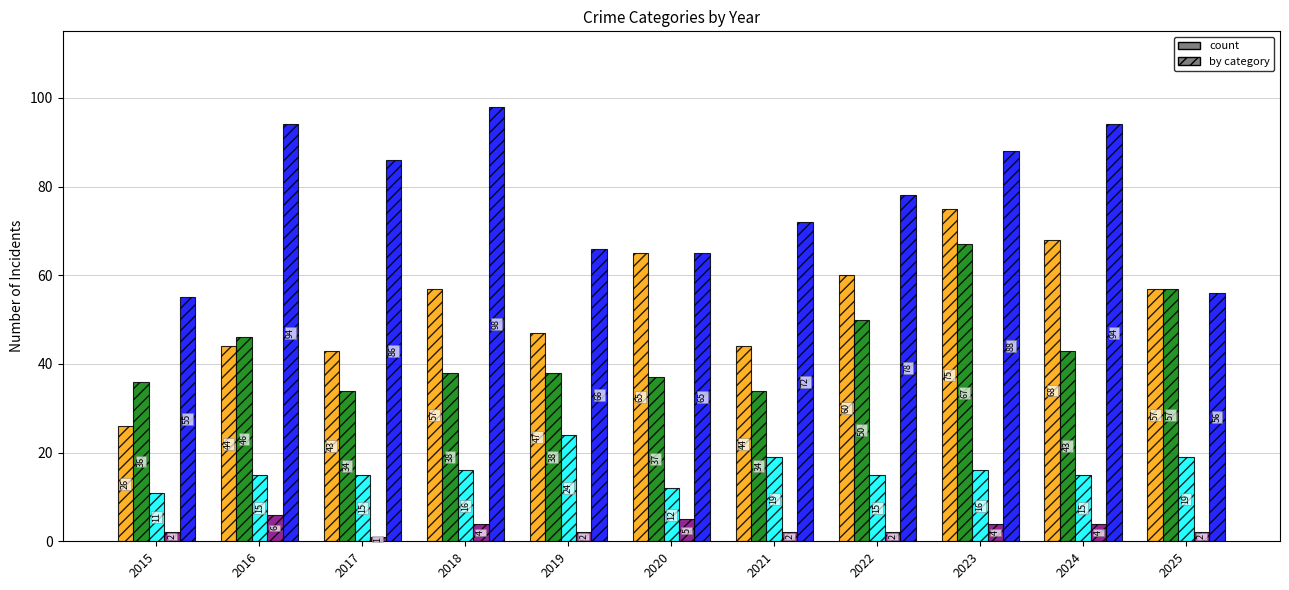

What is the minimum value shown in the chart?

1